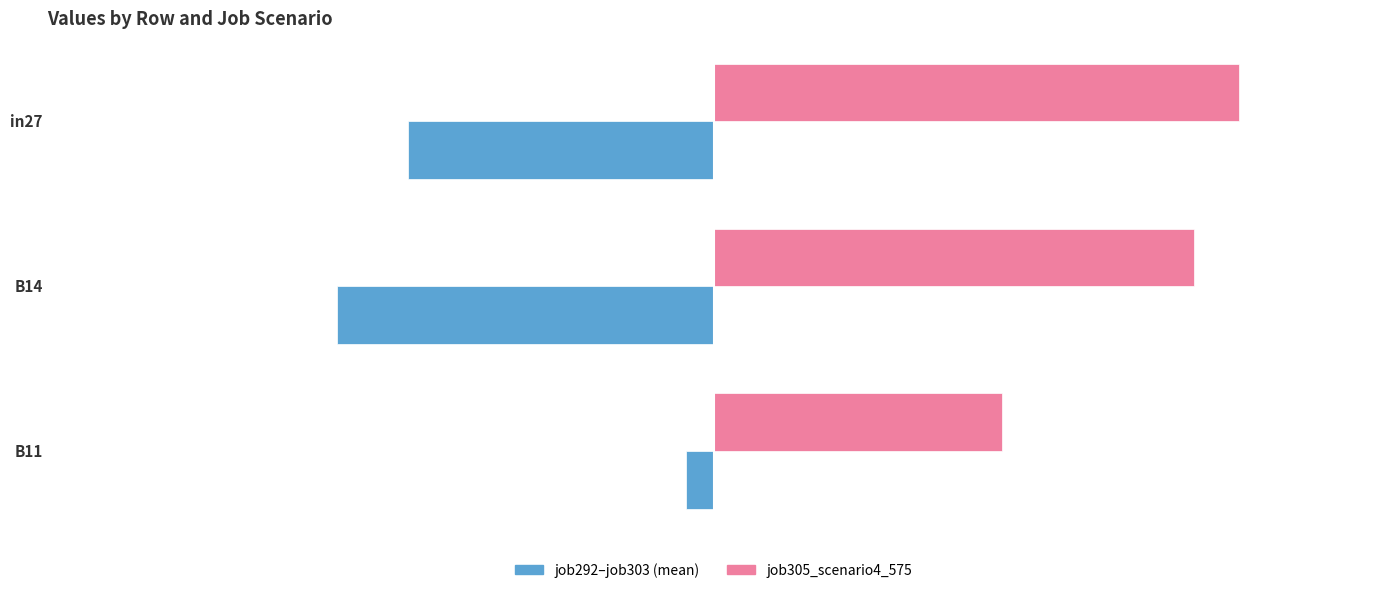

At which label does job292–job303 (mean) reach its minimum?

B14